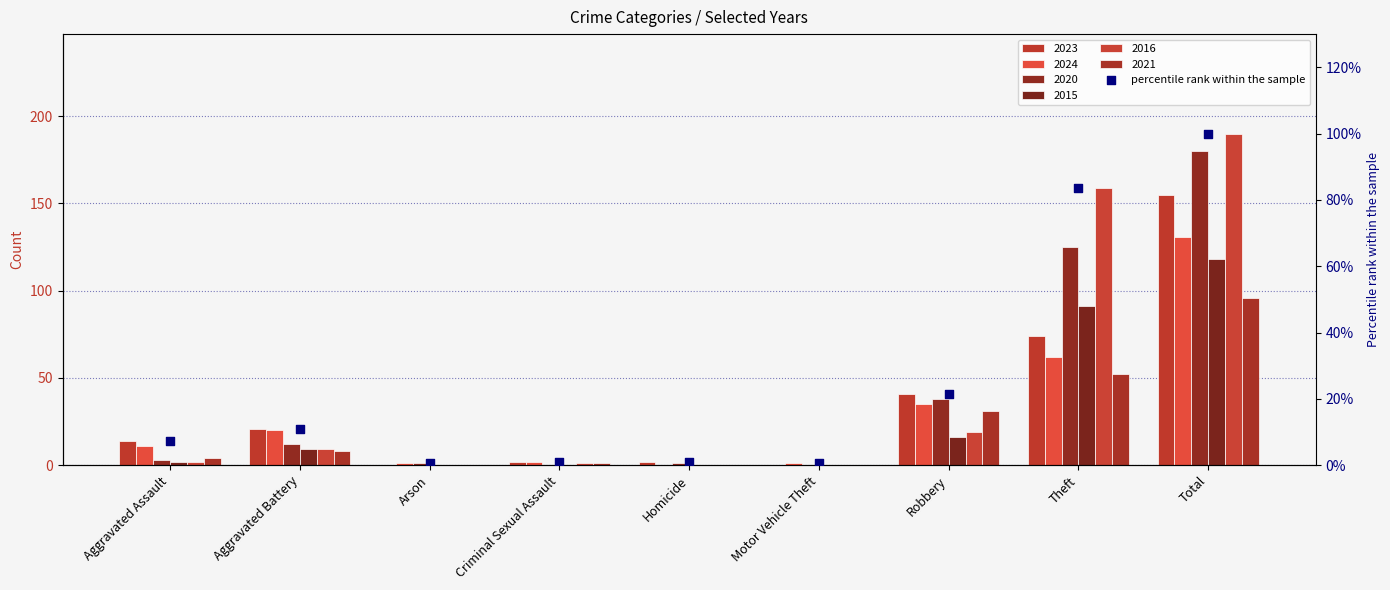

Between Motor Vehicle Theft and Arson, which is larger?

Motor Vehicle Theft